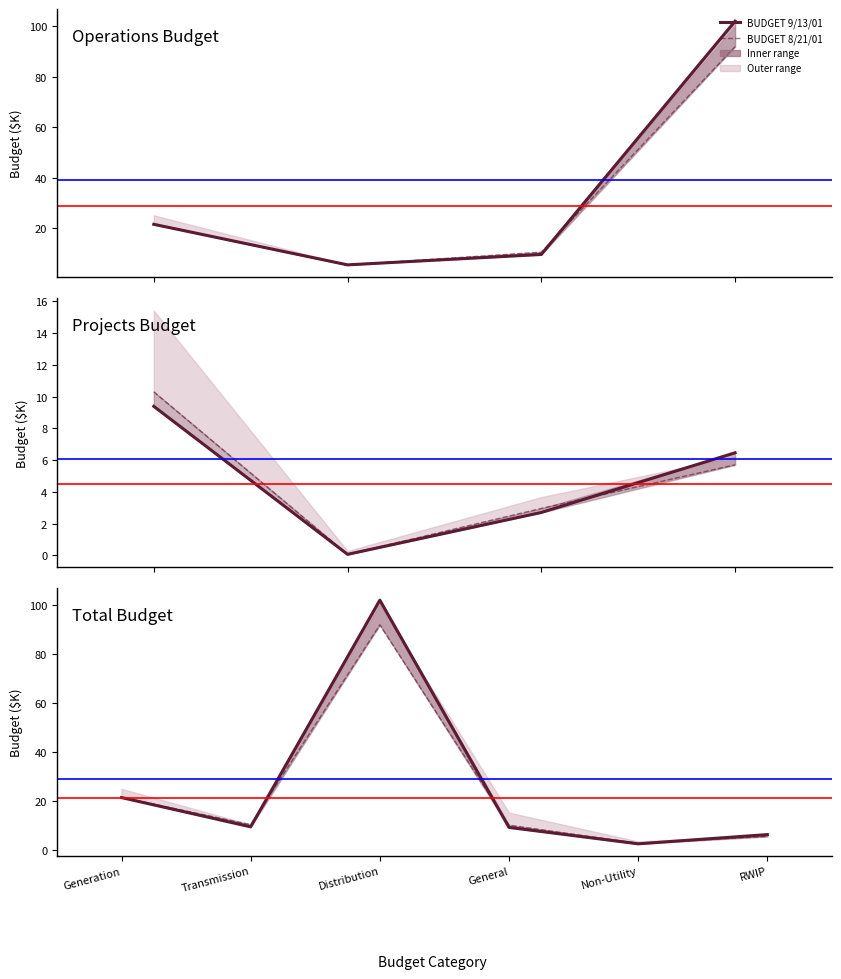

What position from the right is General?

3